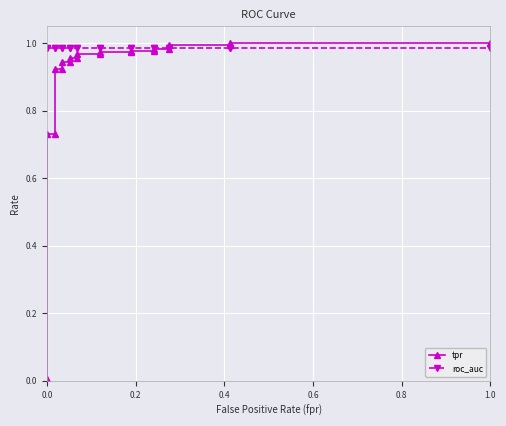

Reading right to left, transcribe all the data shown in this chart.

tpr: 1.0	1.0	1.0	1.0	1.0	1.0	1.0	1.0	1.0	1.0	1.0	1.0	1.0	1.0	0.9	0.9	0.9	0.9	0.7	0.7	0.0
roc_auc: 1.0	1.0	1.0	1.0	1.0	1.0	1.0	1.0	1.0	1.0	1.0	1.0	1.0	1.0	1.0	1.0	1.0	1.0	1.0	1.0	1.0